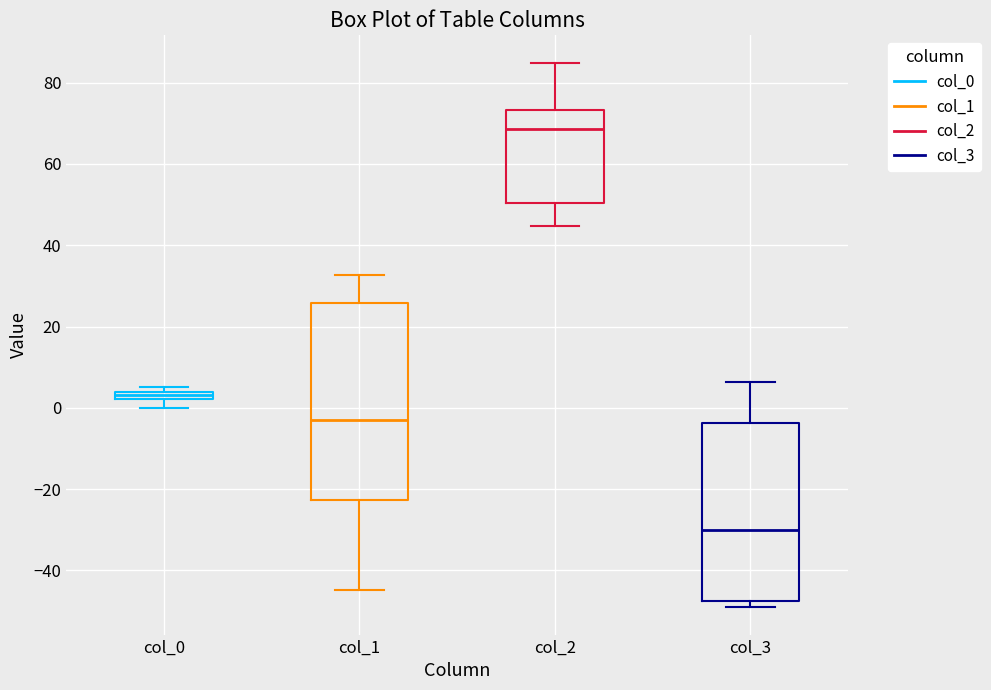

Which box has the highest median line?

col_2